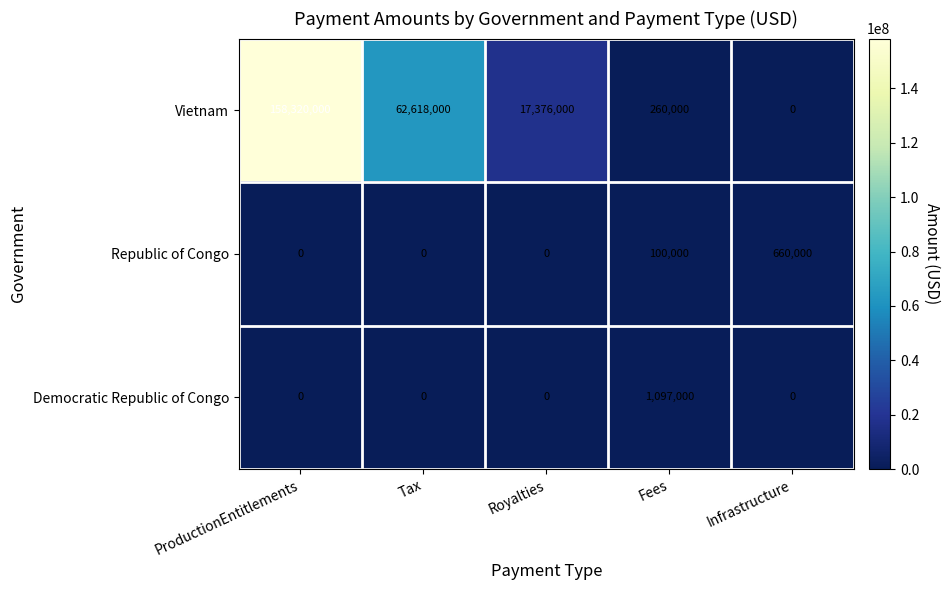

At which category is the sum across all series the highest?

ProductionEntitlements